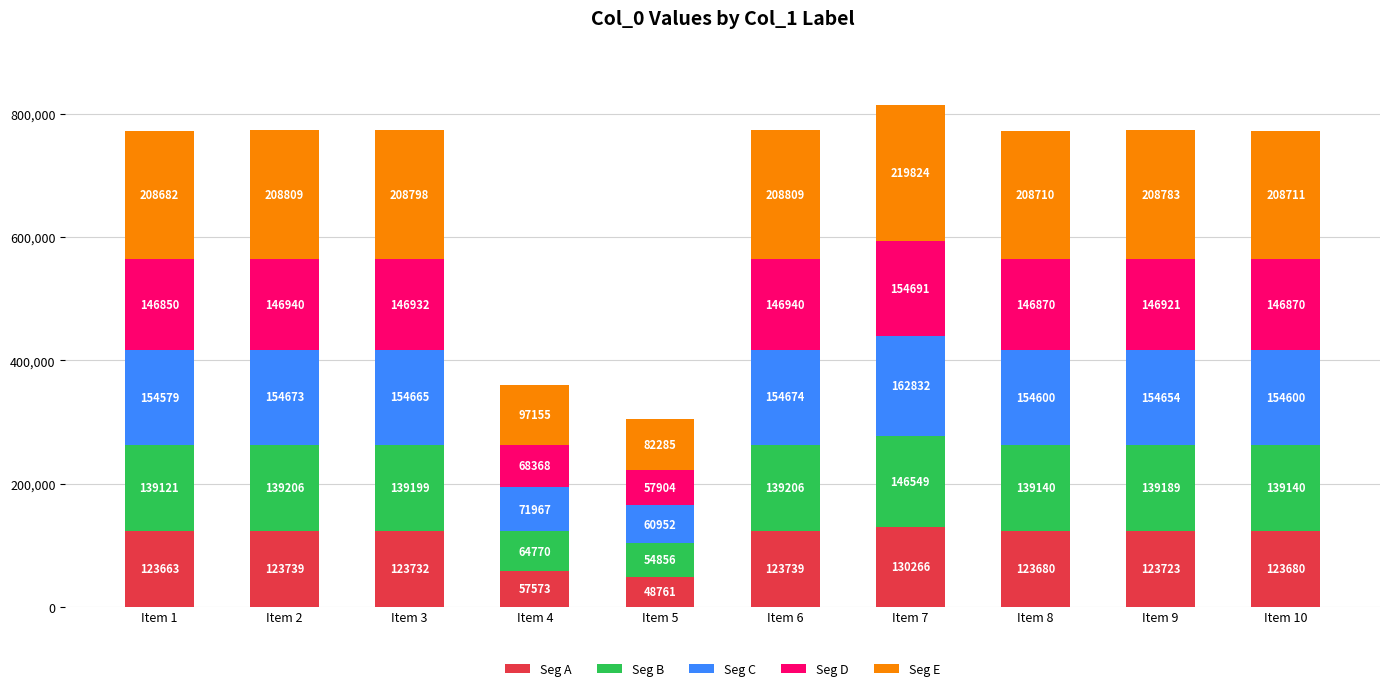

The value of Seg A at Item 1 is 123663. True or false?

True